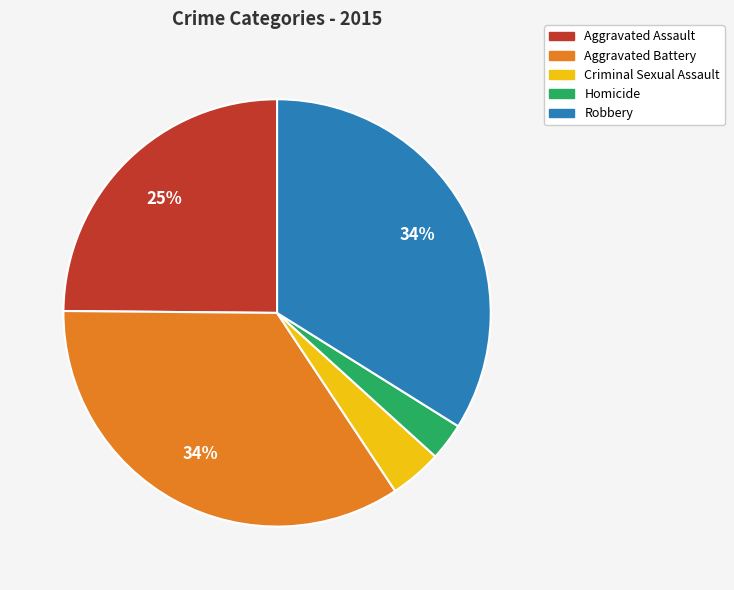

Is there any slice that represents more than half of the pie?

No